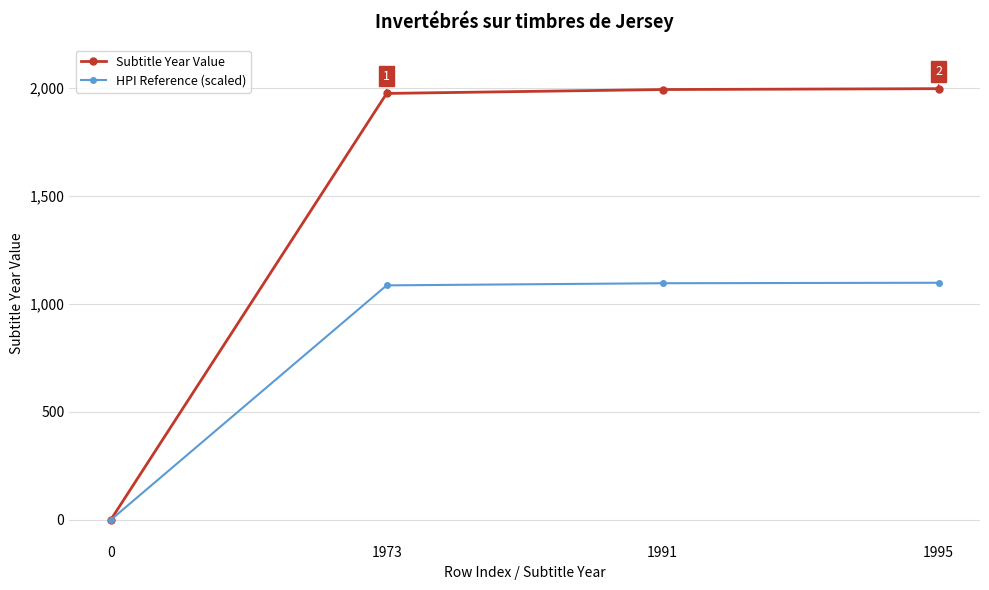

Between 0 and 1991, which series saw the biggest shift?

Subtitle Year Value